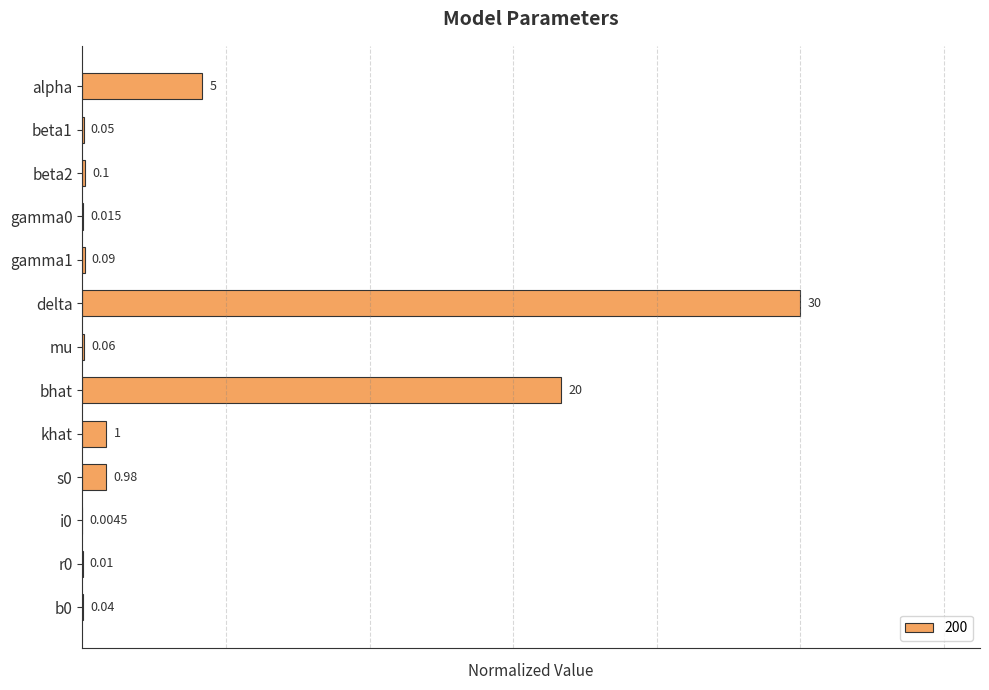

Which has a higher value, bhat or beta1?

bhat